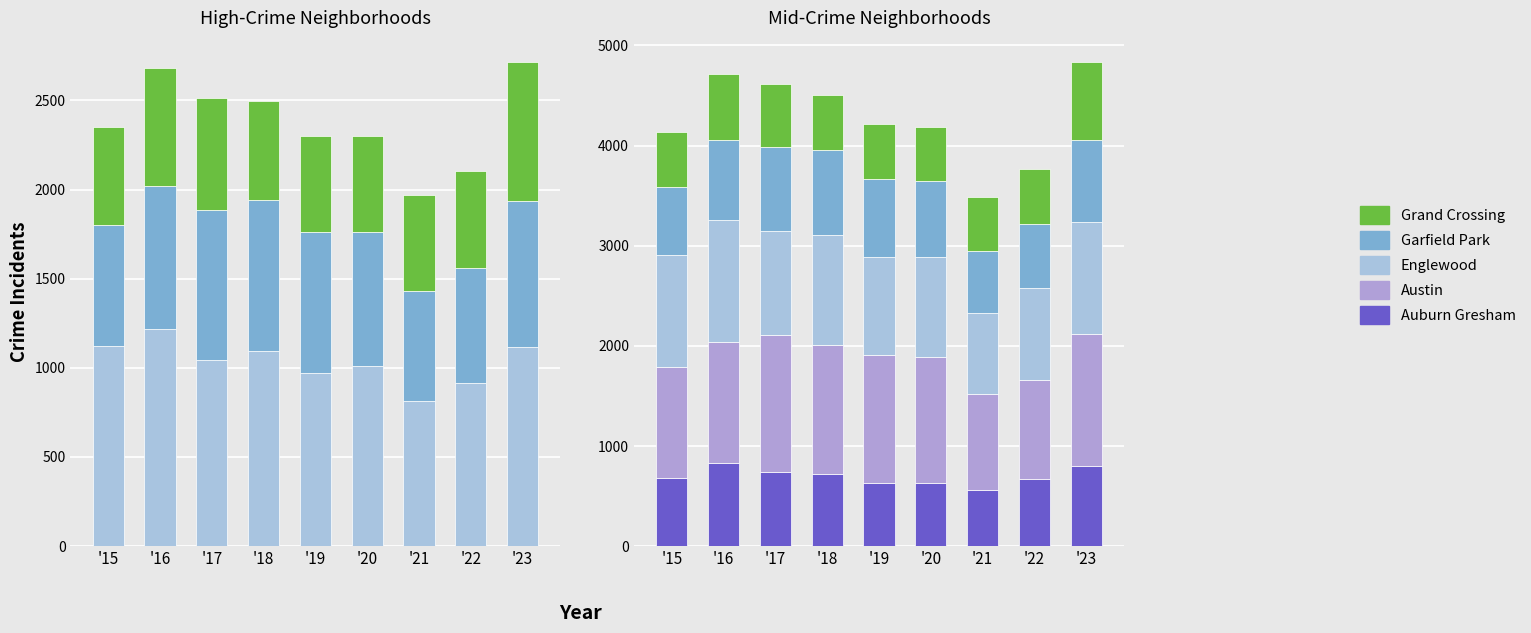

Which series has the largest total across all categories?

Austin